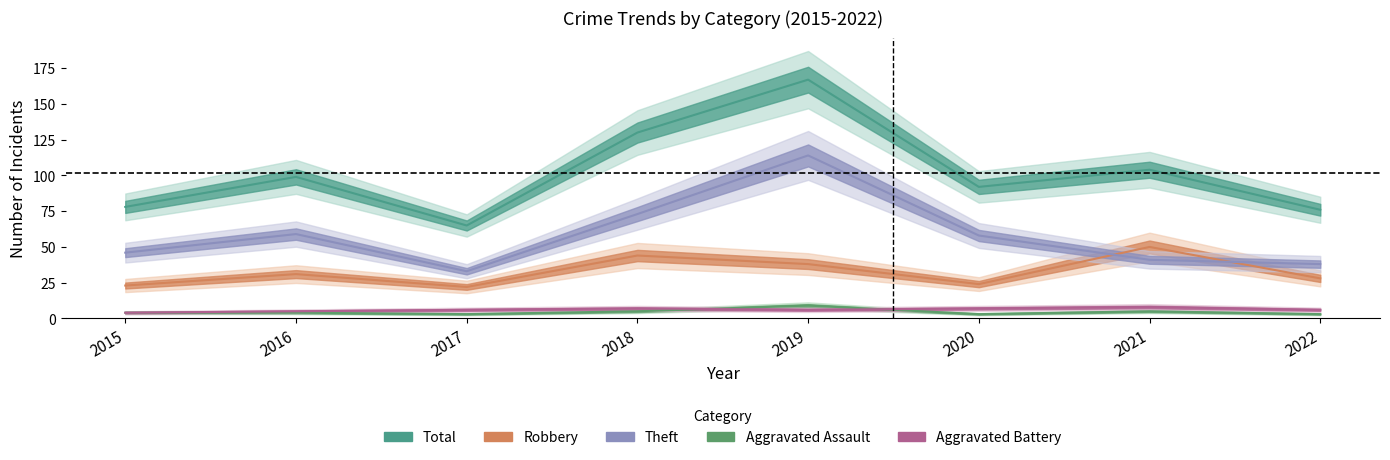

List the labels in order of Robbery value, largest first.

2021, 2018, 2019, 2016, 2022, 2020, 2015, 2017